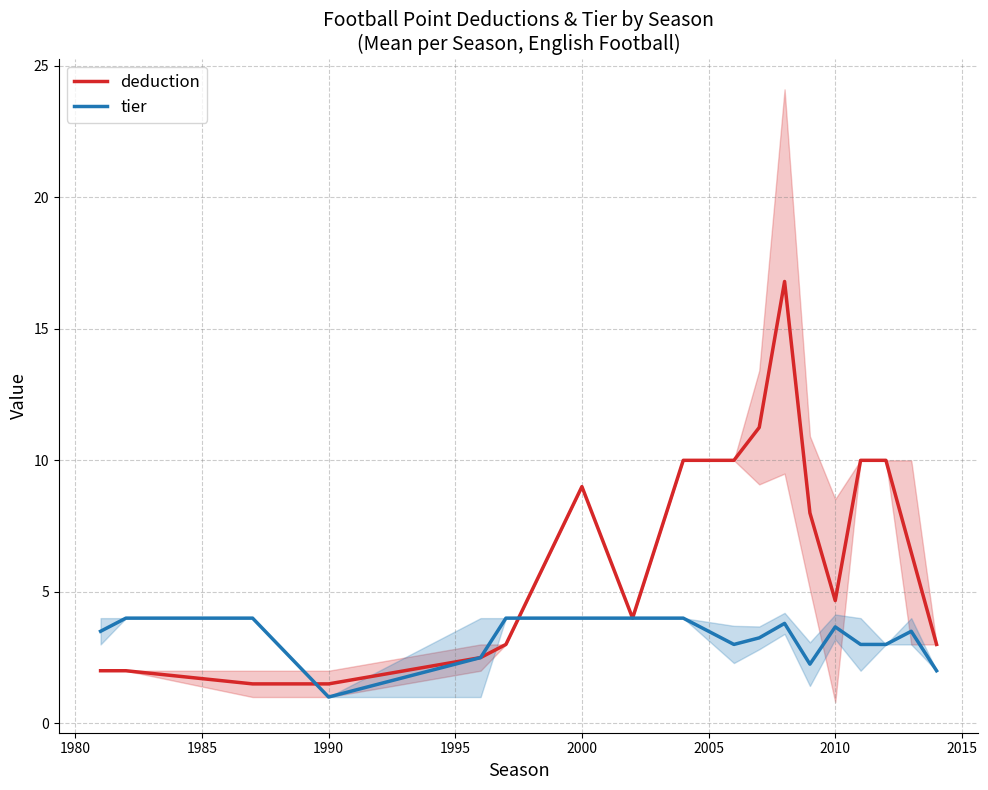

How many times do deduction and tier cross each other?

2